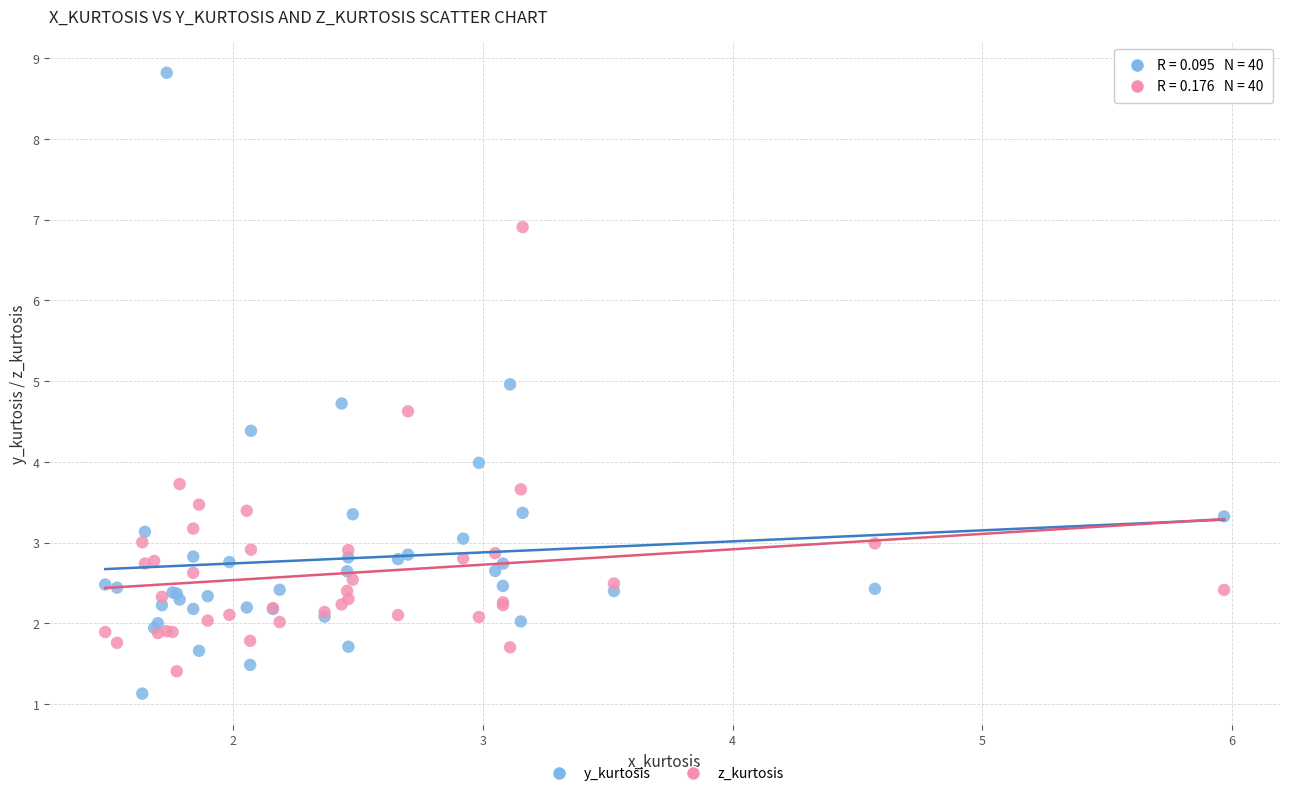

Which series has the widest spread of Y values?

y_kurtosis